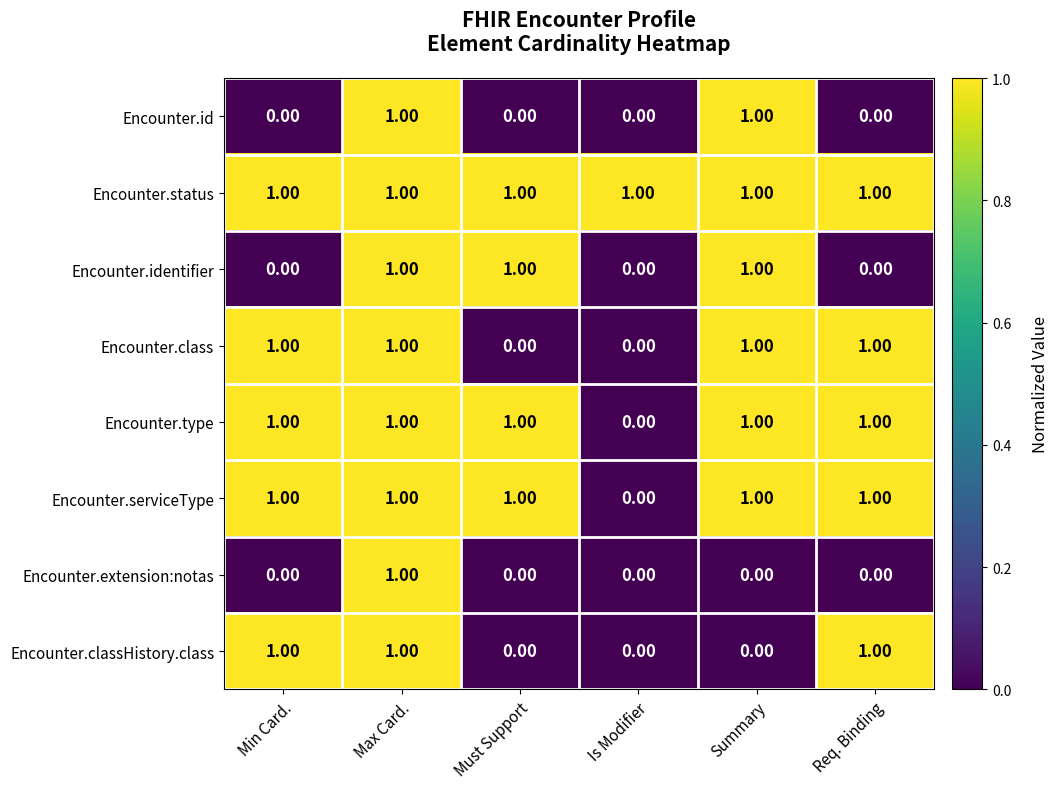

Where is Encounter.serviceType nearest to the value 0?

Is Modifier